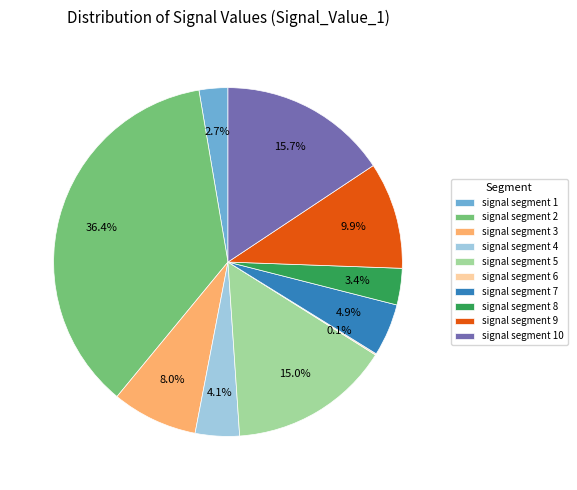

To the nearest percent, what is the difference between the largest and smallest slice percentages?

36%